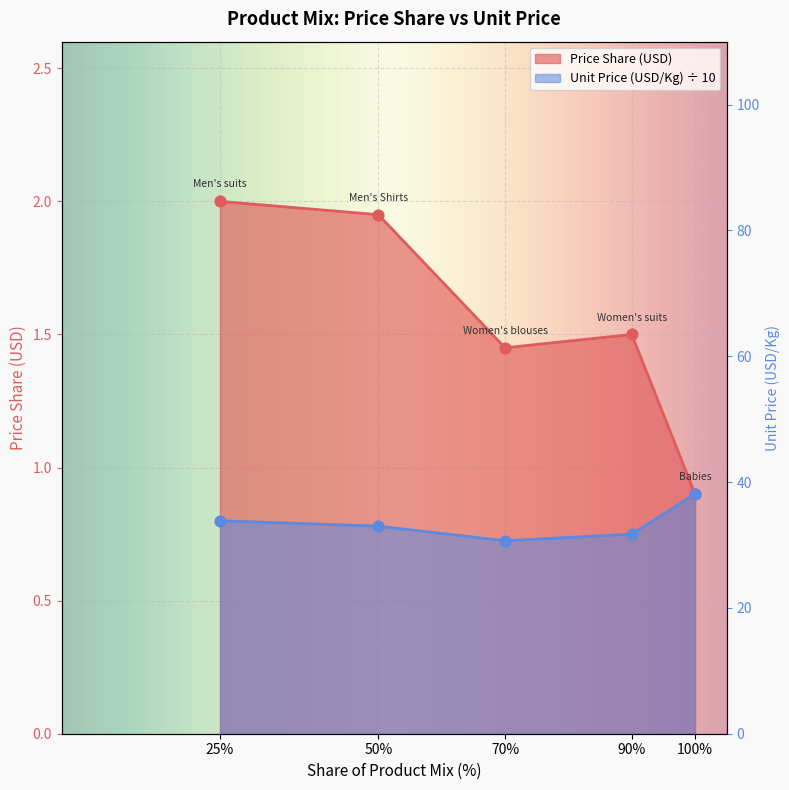

What are all the series names shown in the legend?

Price Share (USD), Unit Price (USD/Kg)